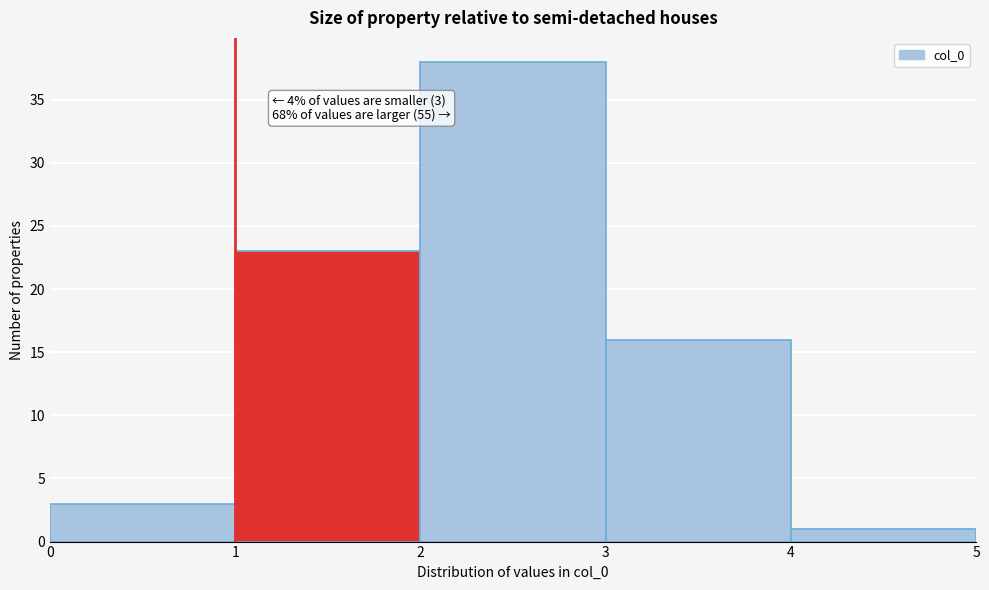

Which range on the x-axis has the tallest bar?

2 to 3